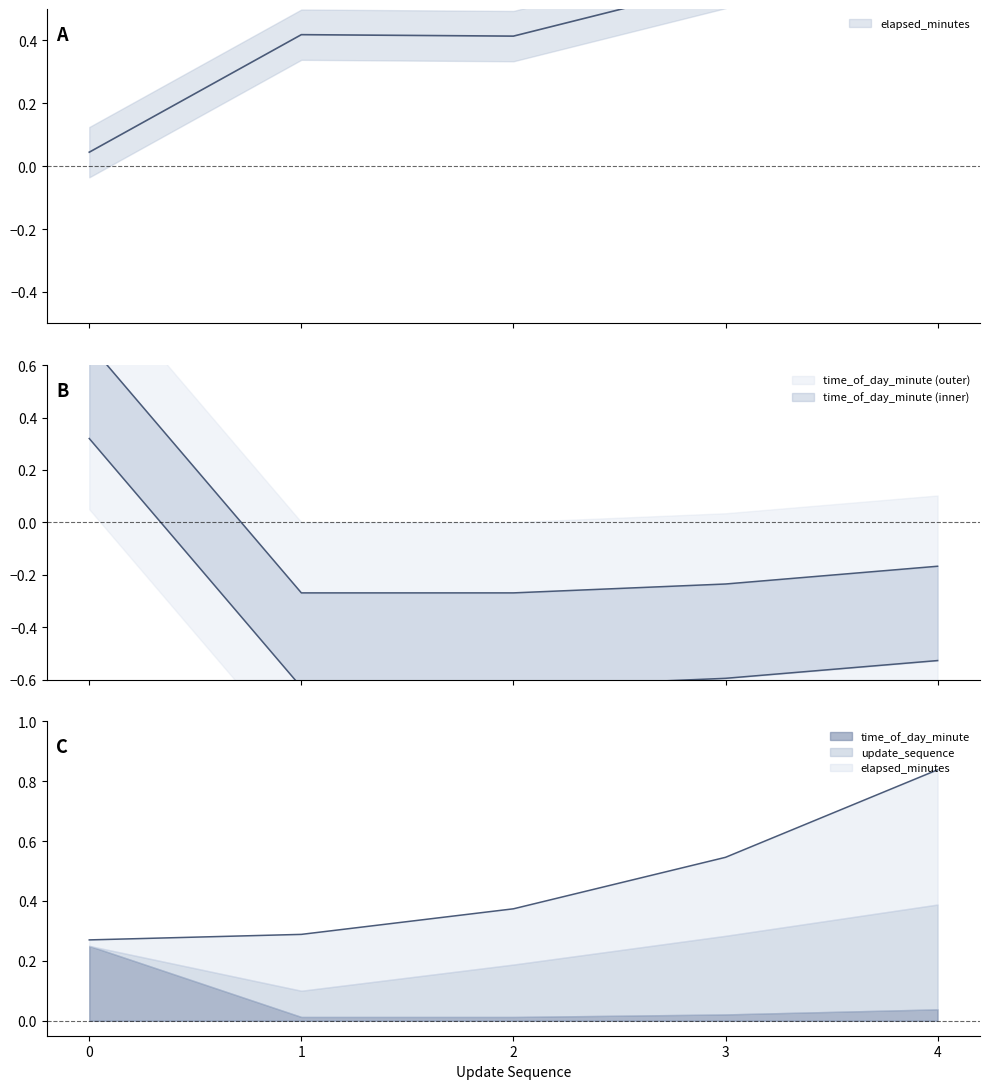

Count the number of categories in the chart.

5